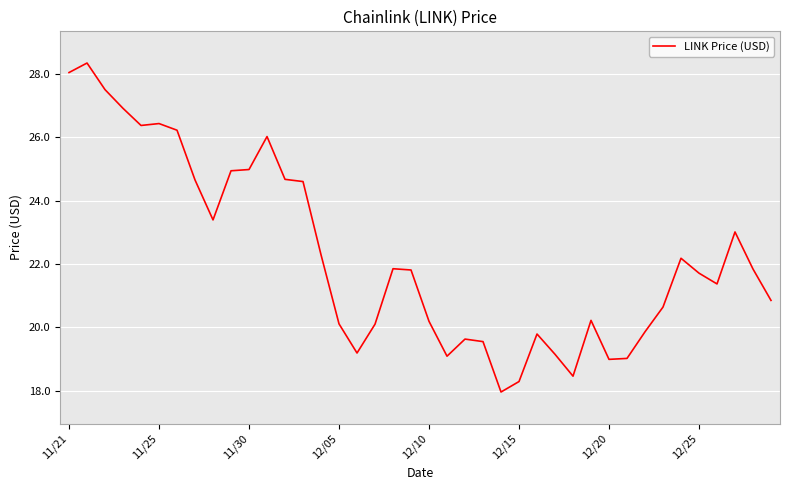

What is the sum of all values?

890.2